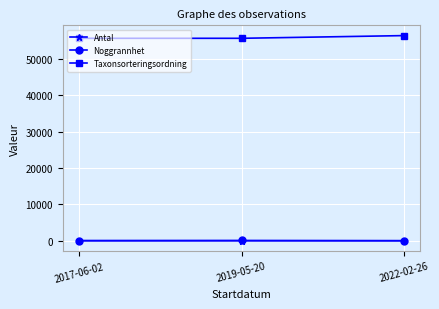

What is the greatest value displayed?

56411